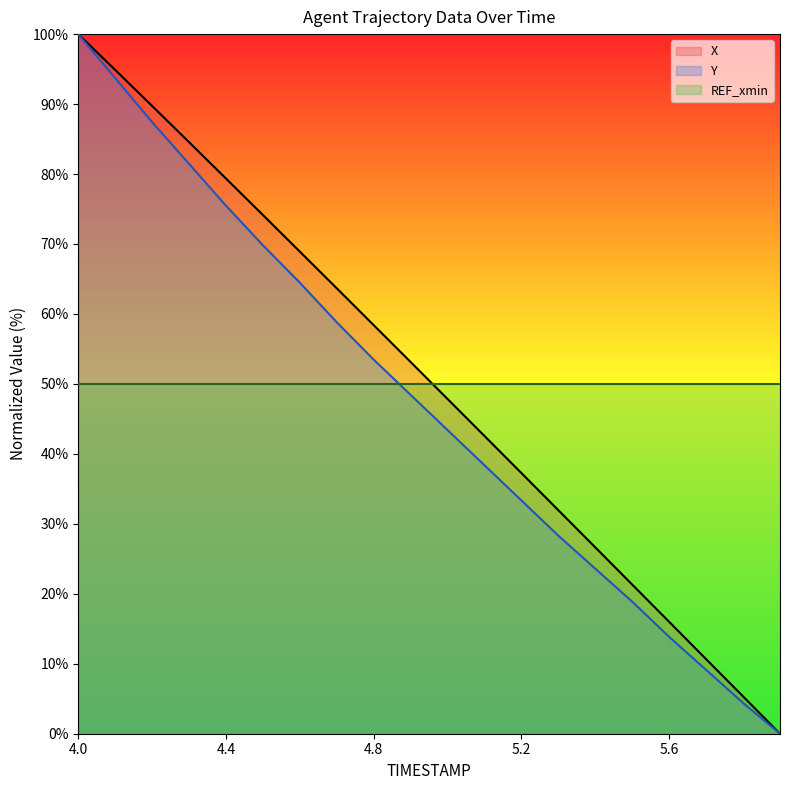

What is the approximate value of Y at 5.7?

9.1